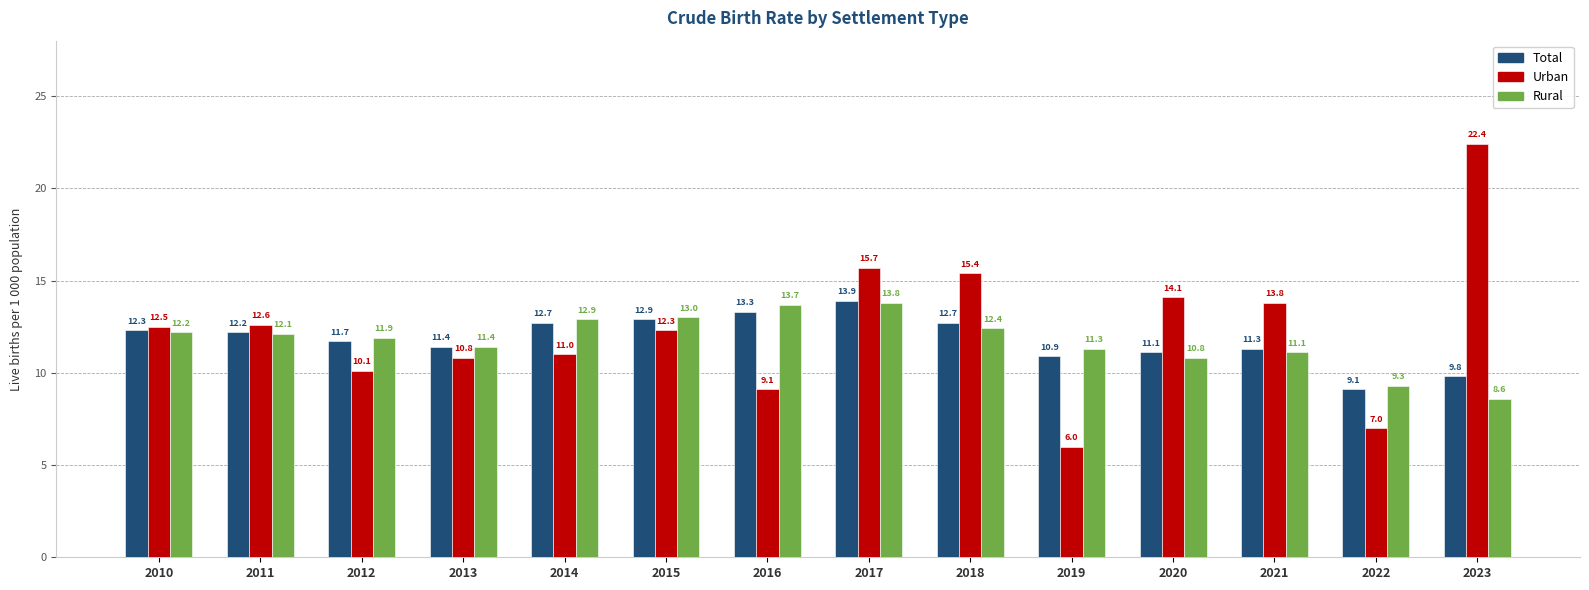

Reading left to right, list all the values displayed in this chart.

Total: 12.3	12.2	11.7	11.4	12.7	12.9	13.3	13.9	12.7	10.9	11.1	11.3	9.1	9.8
Urban: 12.5	12.6	10.1	10.8	11.0	12.3	9.1	15.7	15.4	6.0	14.1	13.8	7.0	22.4
Rural: 12.2	12.1	11.9	11.4	12.9	13.0	13.7	13.8	12.4	11.3	10.8	11.1	9.3	8.6